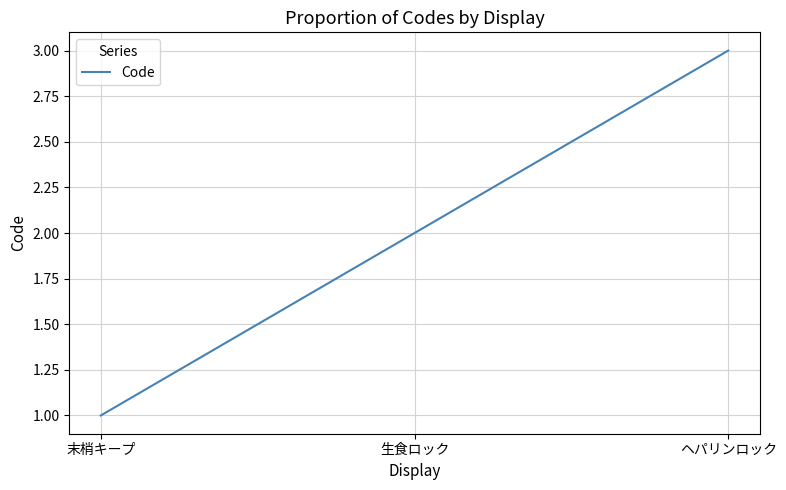

Reading left to right, what are all the values shown in this chart?

末梢キープ=1	生食ロック=2	ヘパリンロック=3